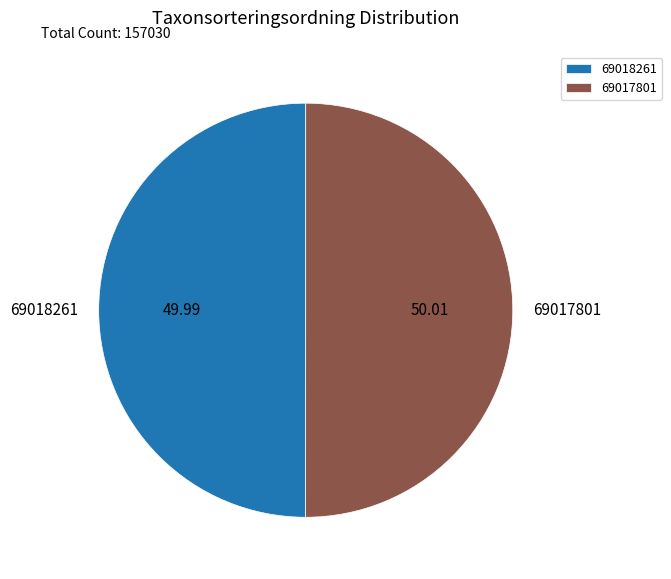

Approximately how many times larger is the value at 69017801 compared to 69018261?

1.0